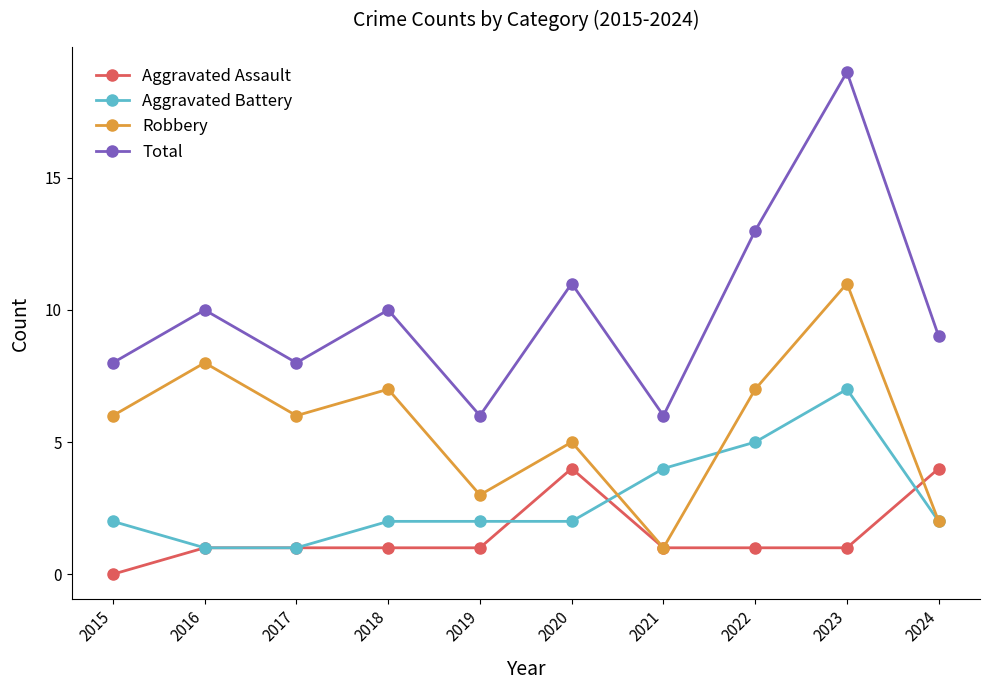

How many lines are shown in the chart?

4